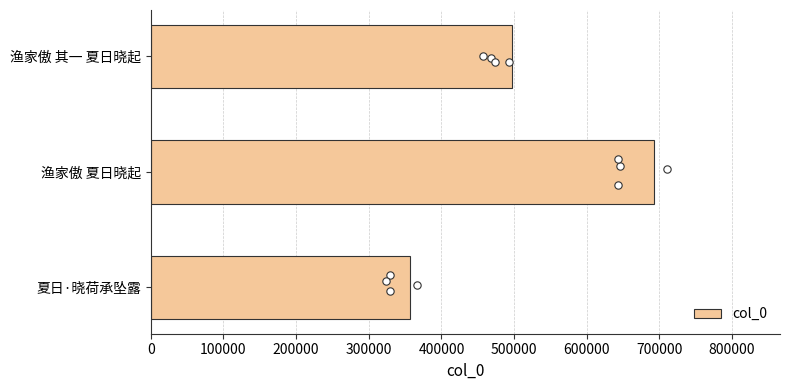

What is the sum of all col_0 values?

1545423